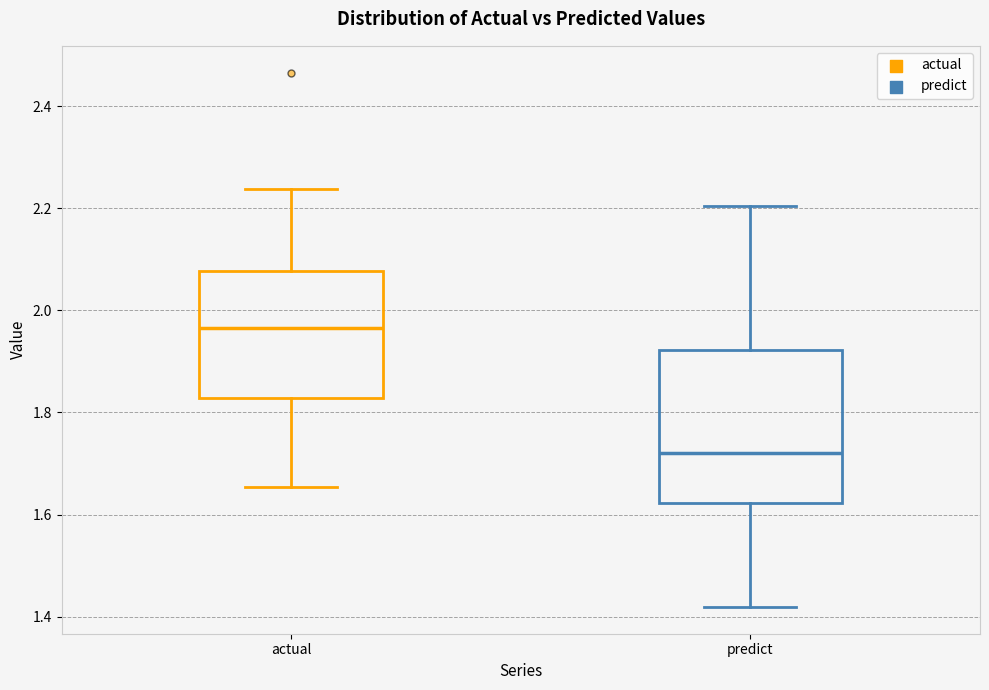

Which box has the highest median line?

actual